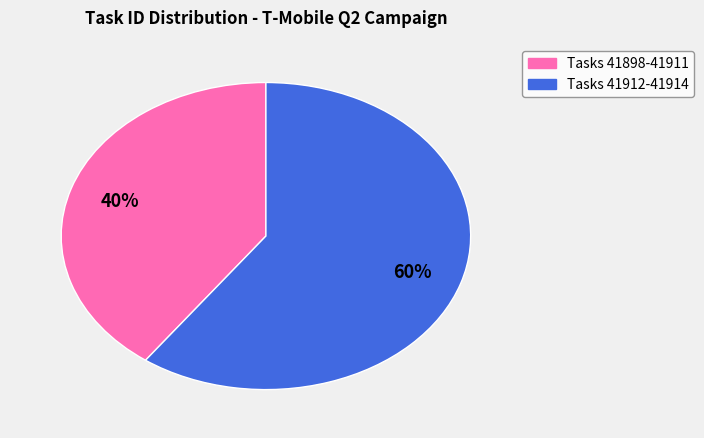

To the nearest percent, what is the difference between the largest and smallest slice percentages?

20%